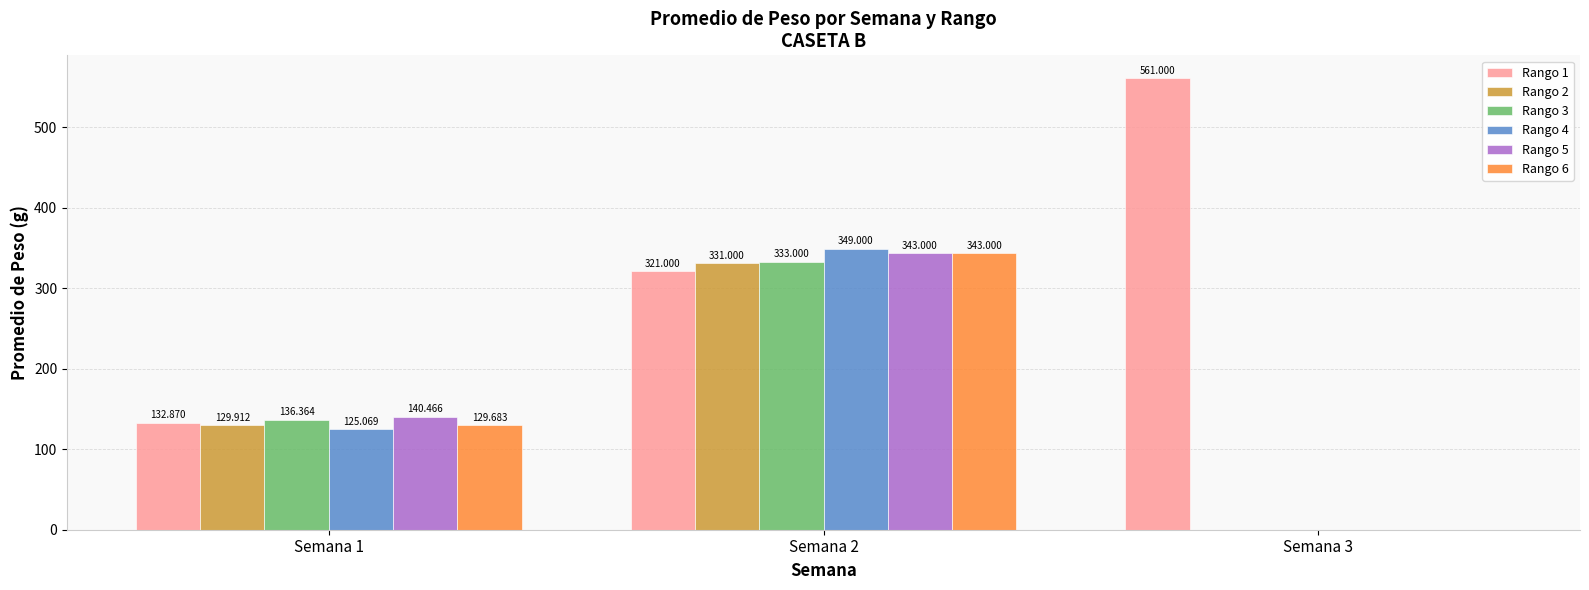

Reading left to right, what are all the values shown in this chart?

Rango 1: Semana 1=132.9	Semana 2=321.0	Semana 3=561.0
Rango 2: Semana 1=129.9	Semana 2=331.0	Semana 3=0.0
Rango 3: Semana 1=136.4	Semana 2=333.0	Semana 3=0.0
Rango 4: Semana 1=125.1	Semana 2=349.0	Semana 3=0.0
Rango 5: Semana 1=140.5	Semana 2=343.0	Semana 3=0.0
Rango 6: Semana 1=129.7	Semana 2=343.0	Semana 3=0.0